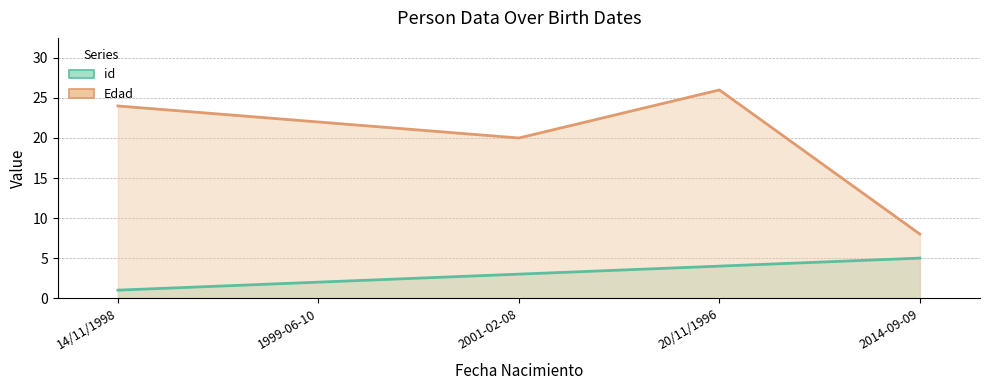

At which label does id reach its minimum?

14/11/1998